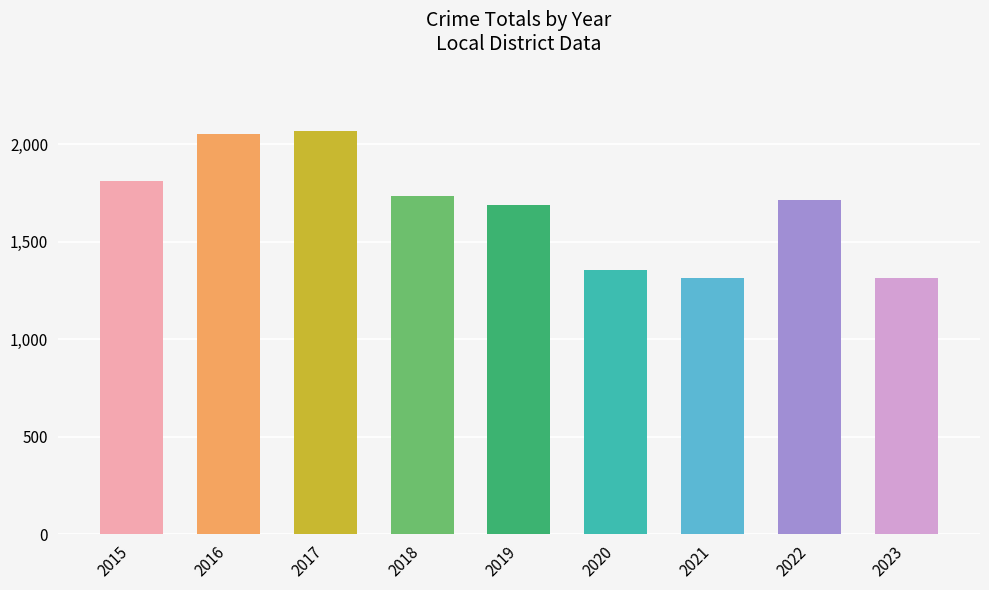

How many bars are there in total?

9